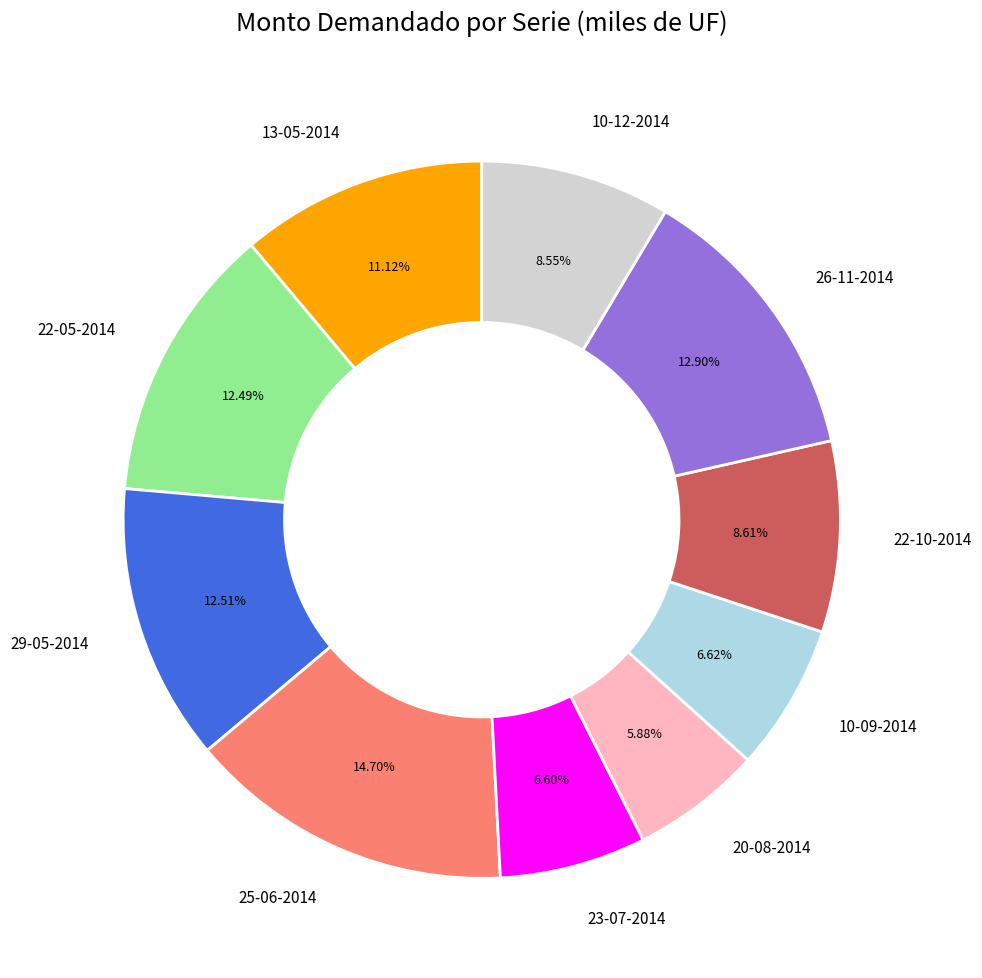

To the nearest percent, what is the difference between the largest and smallest slice percentages?

9%